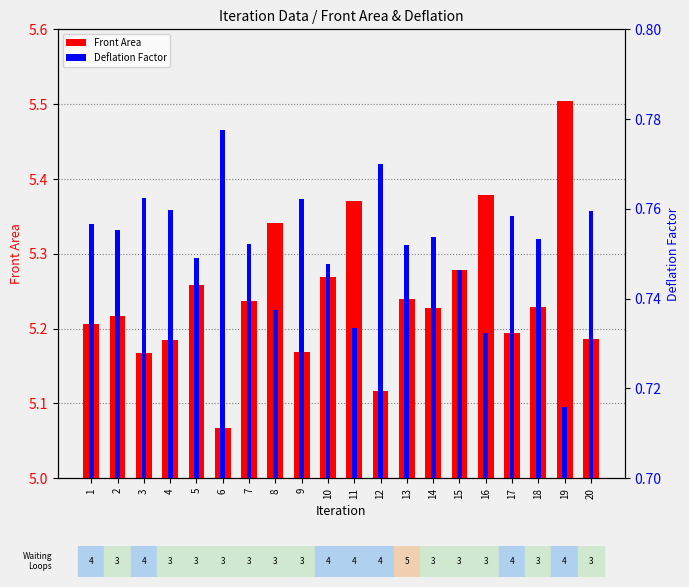

At which category does the chart reach its minimum across all series?

19